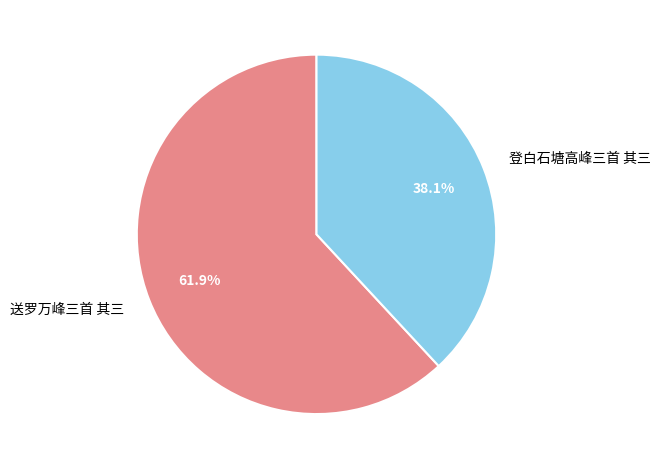

How many segments does this pie chart have?

2